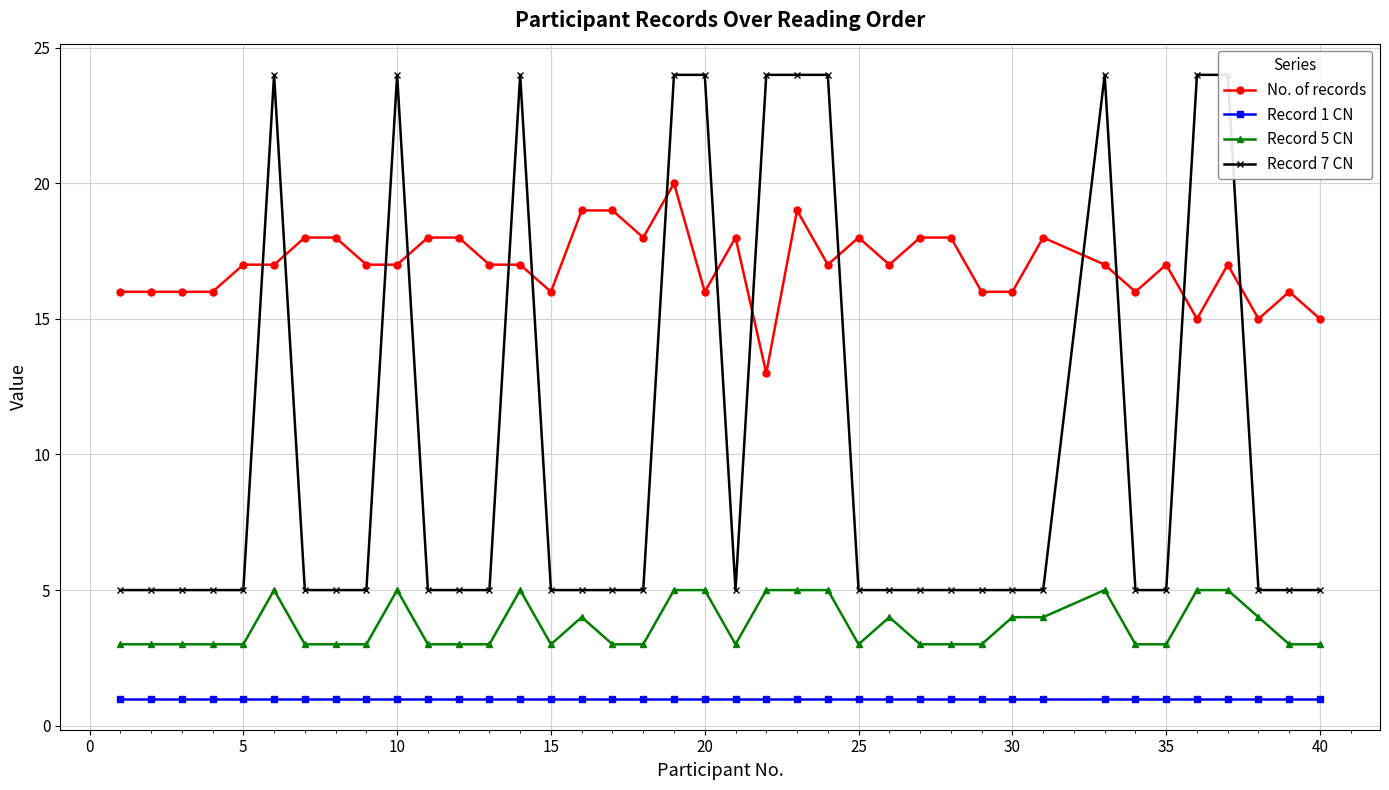

Does the chart display data point markers on the line(s)?

Yes